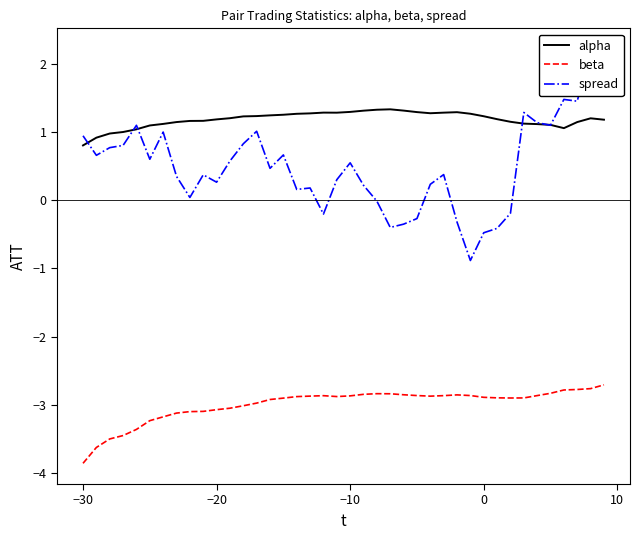

In alpha, how many points are higher than both neighbors (excluding endpoints)?

4